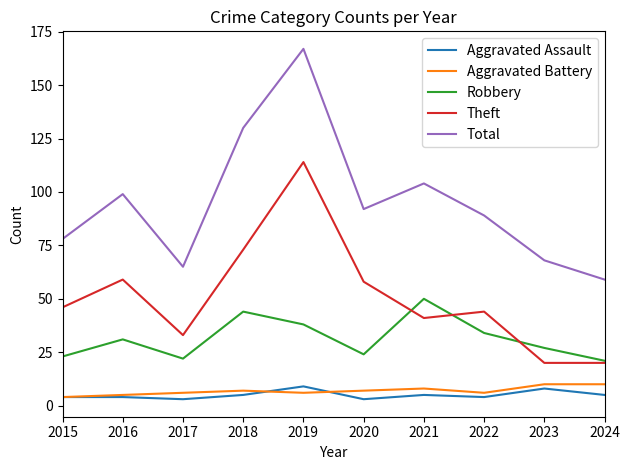

What is the approximate value of Aggravated Battery at 2019?

6